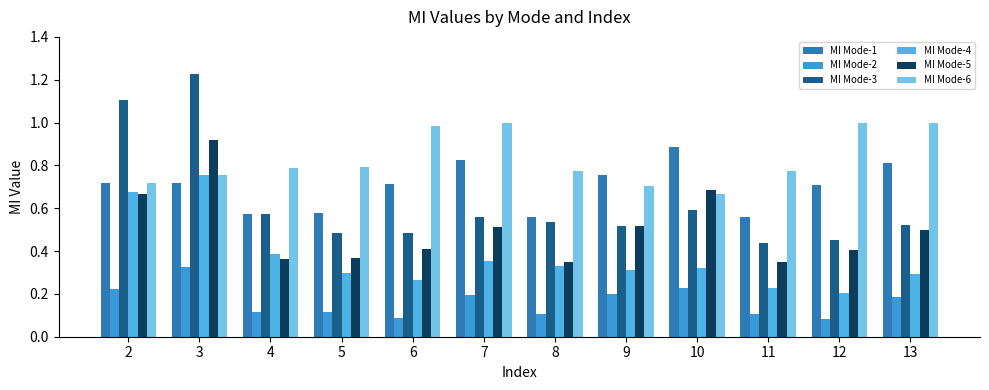

What is the average value of the MI Mode-3 series?

0.6